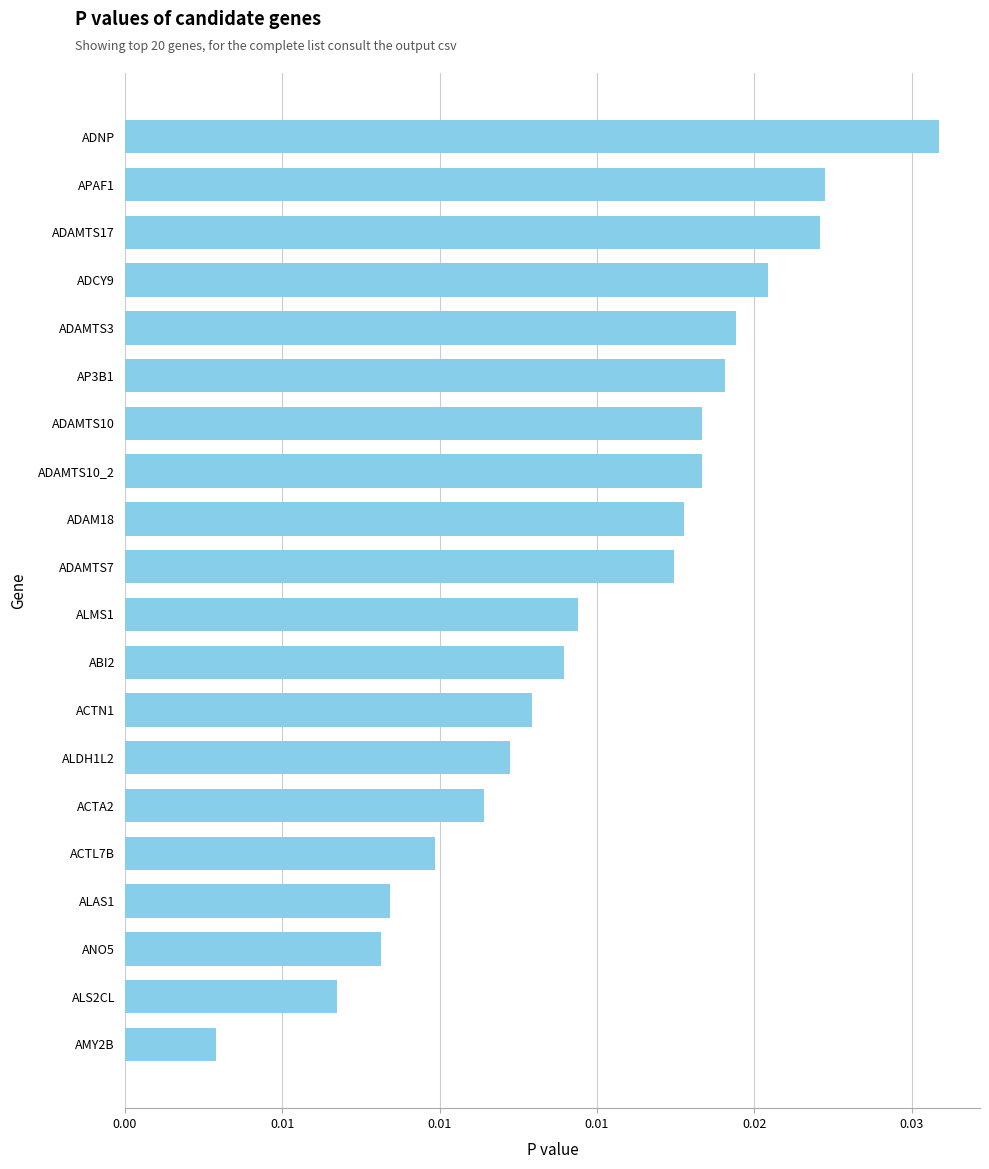

Where is the data nearest to the value 0?

AMY2B